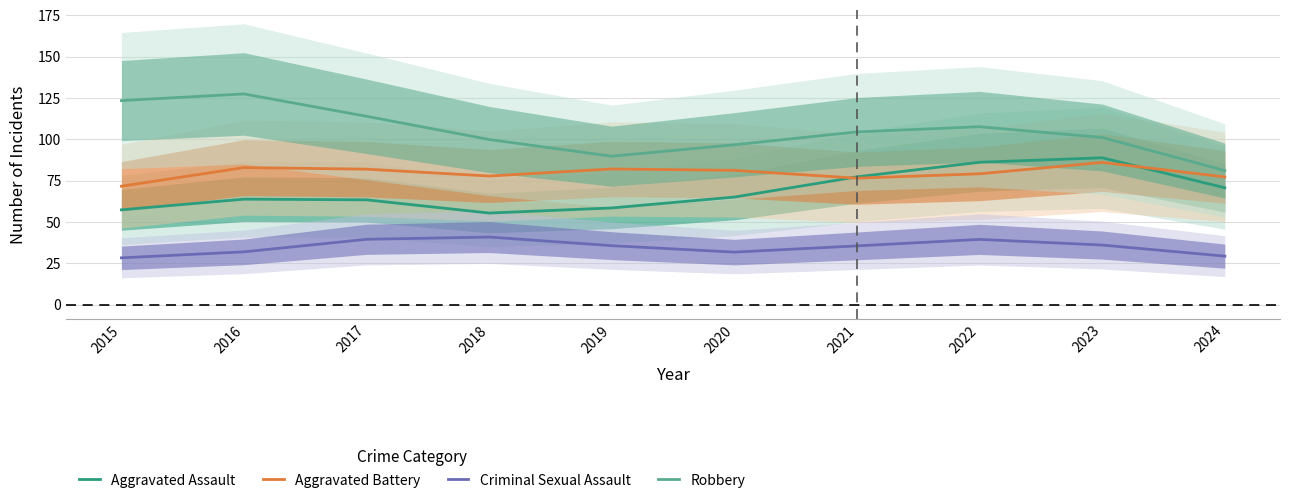

Is it true that Robbery equals 89.8 at 2019?

True